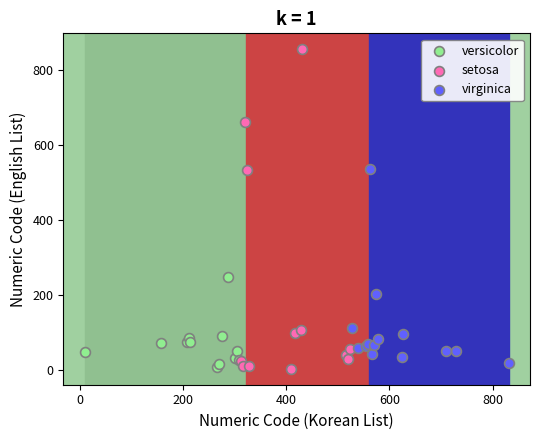

Which series has the largest Y range (max minus min)?

setosa